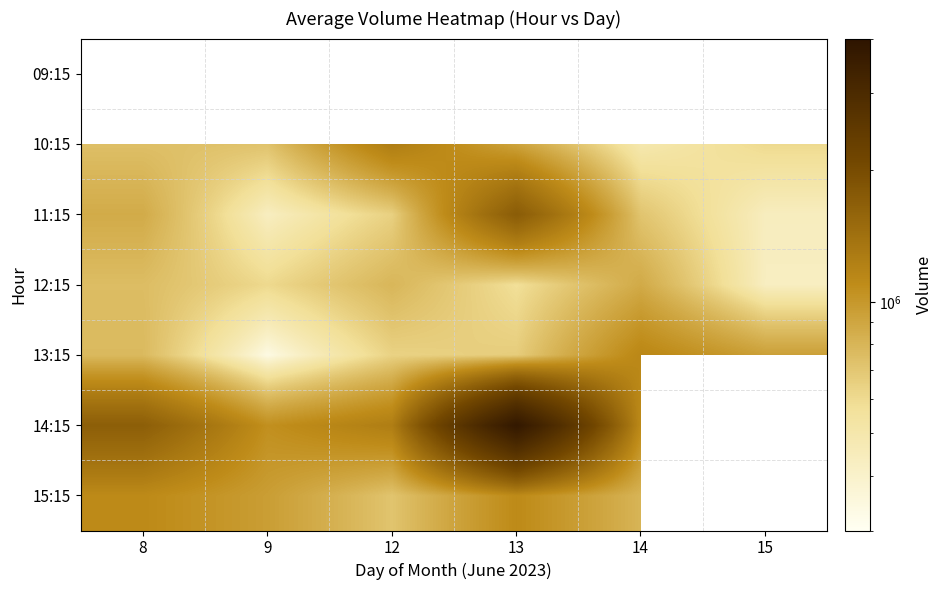

List the labels in order of 11:15 value, smallest first.

9, 15, 12, 14, 8, 13